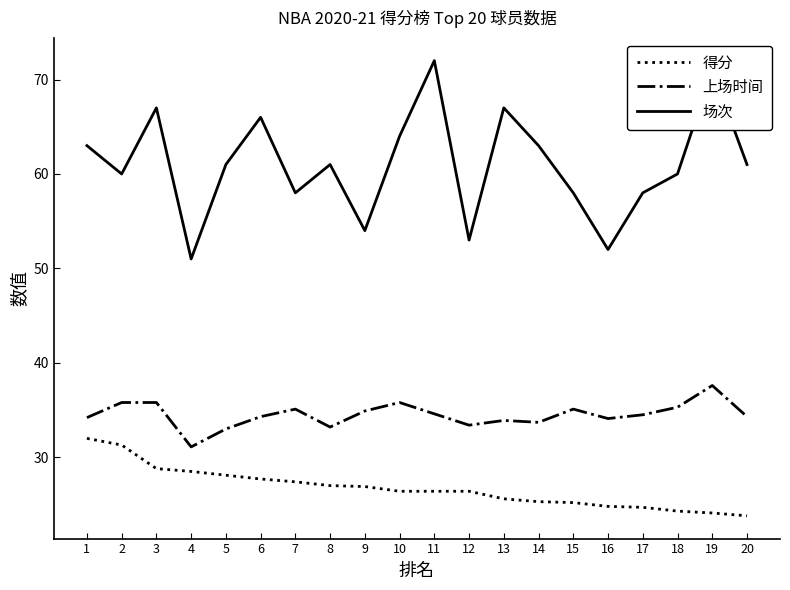

What are all the series names shown in the legend?

得分, 上场时间, 场次